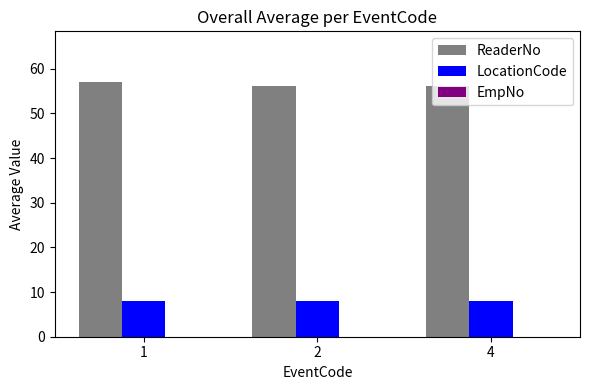

At which label does ReaderNo reach its peak?

1